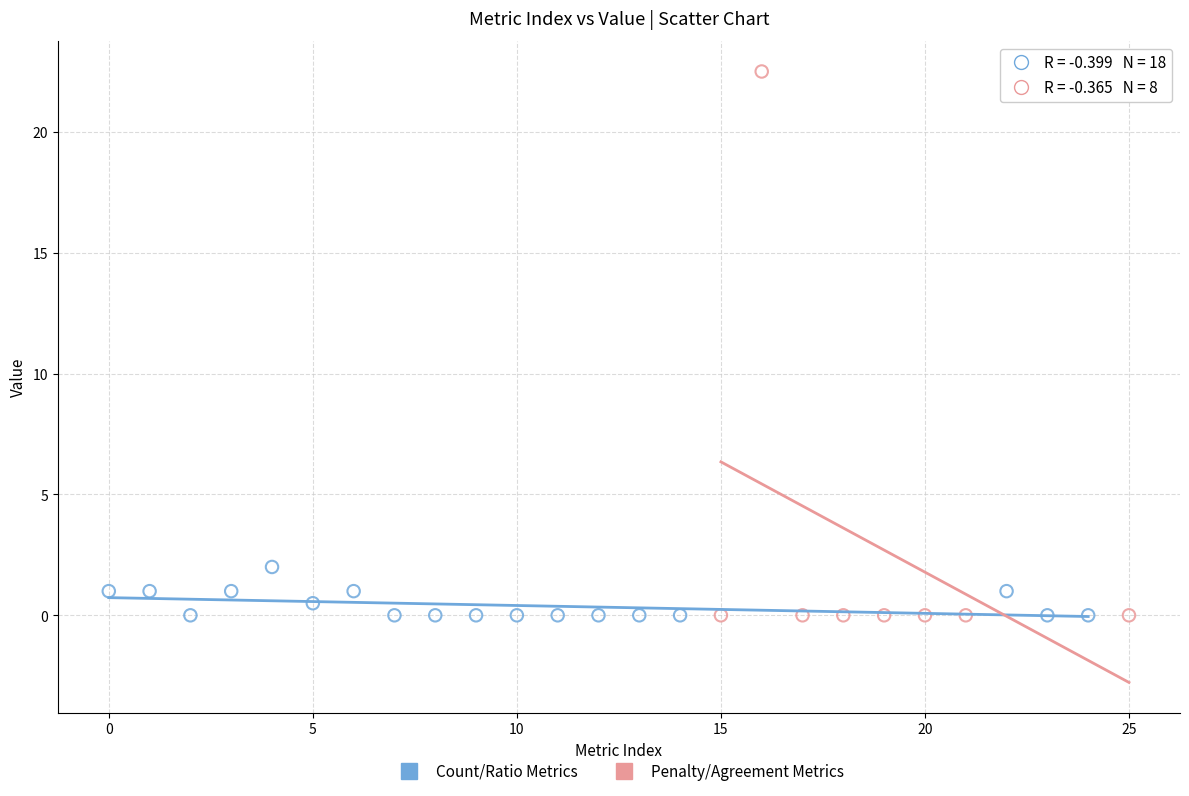

What are all the series names shown in the legend?

Count/Ratio Metrics, Penalty/Agreement Metrics